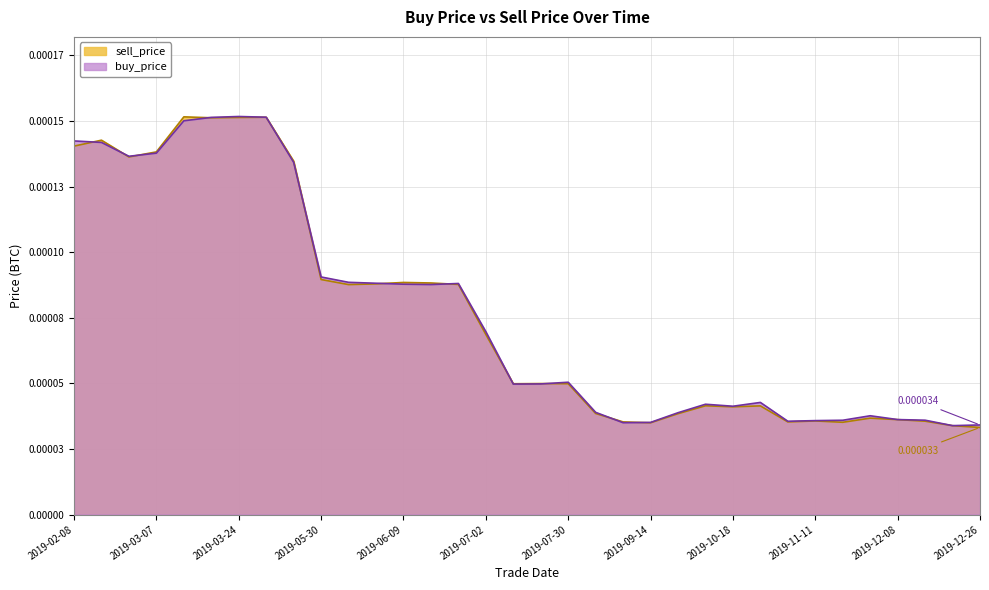

At 2019-09-26, list the series in order from smallest to largest.

sell_price, buy_price